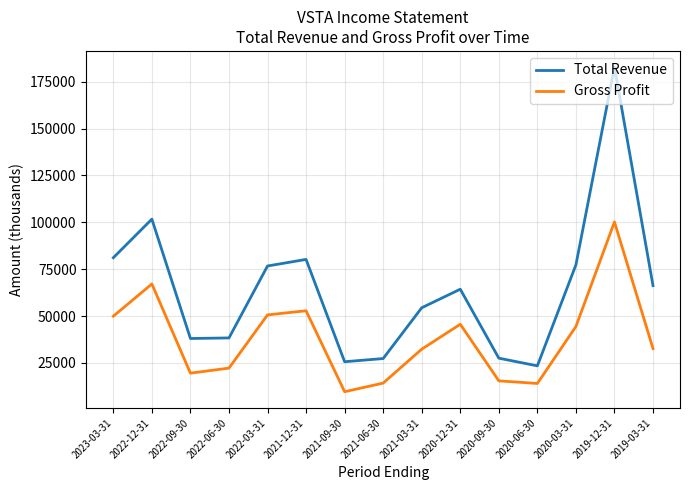

What value does the Gross Profit series have at 2022-12-31, to the nearest 50?

67100